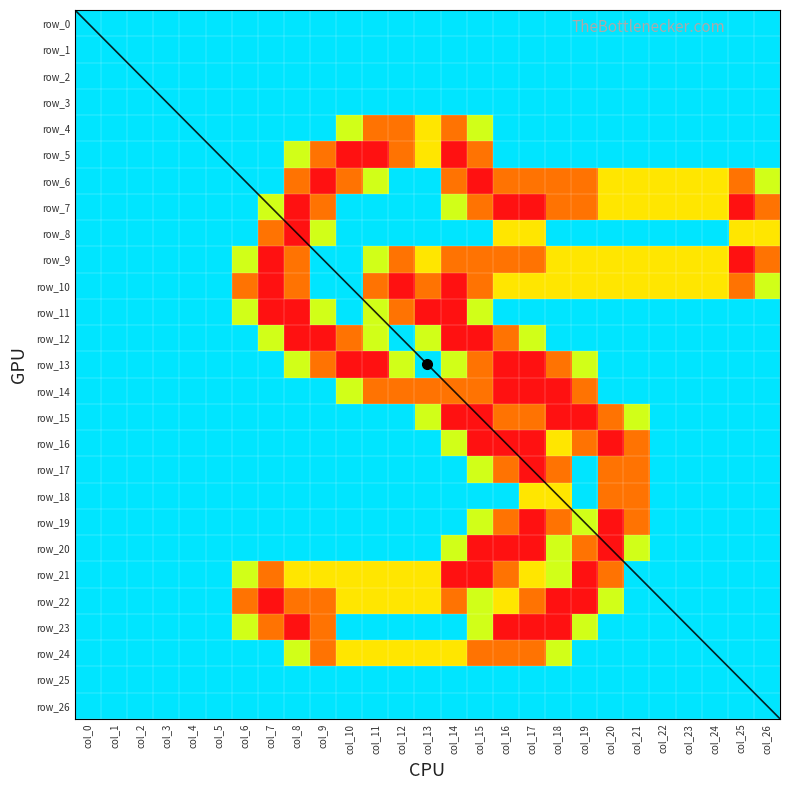

Which category has the highest value across all series?

col_10